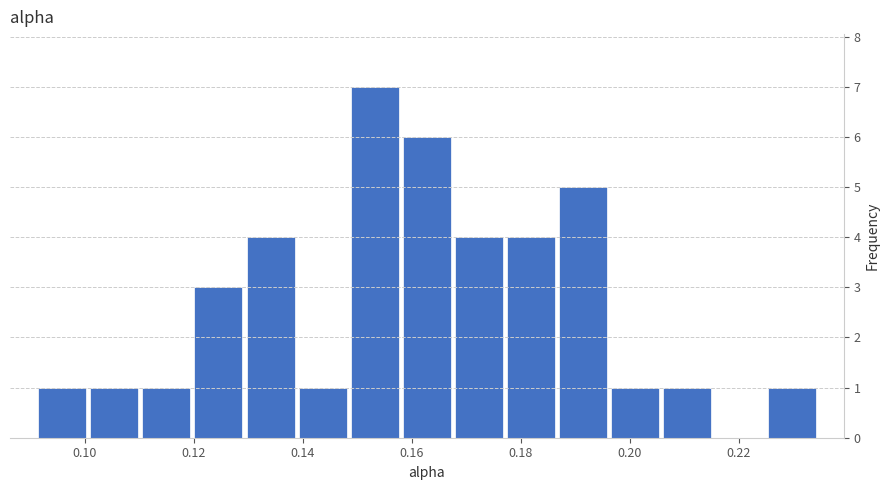

What is the height of the bar covering 0.186 to 0.196 on the x-axis? Neither the bar edges nor the heights are printed on the chart, so give them approximately, as read against the axes.

5